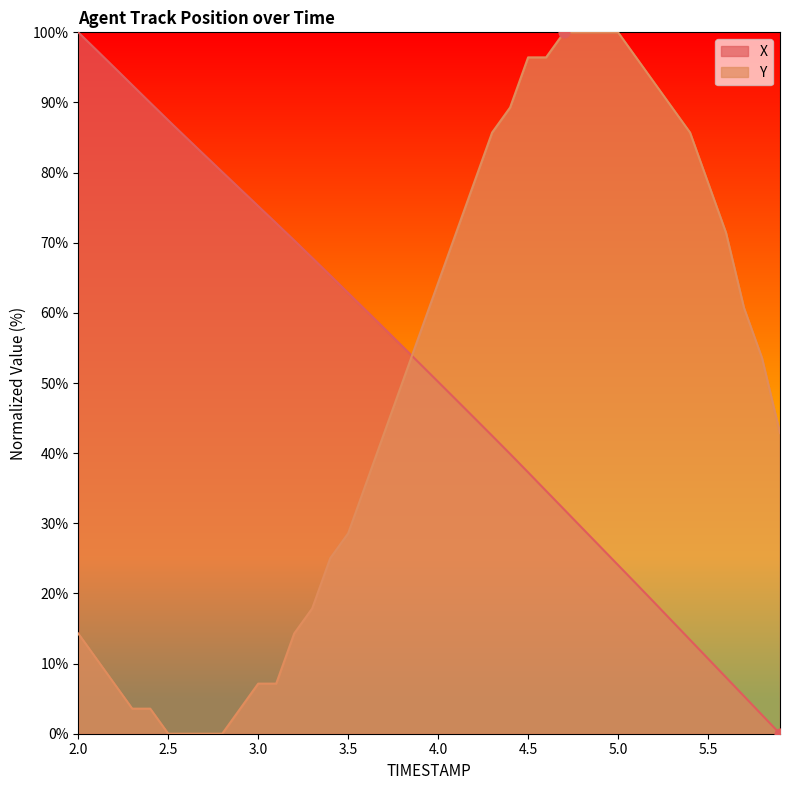

Which series has the largest total across all categories?

X